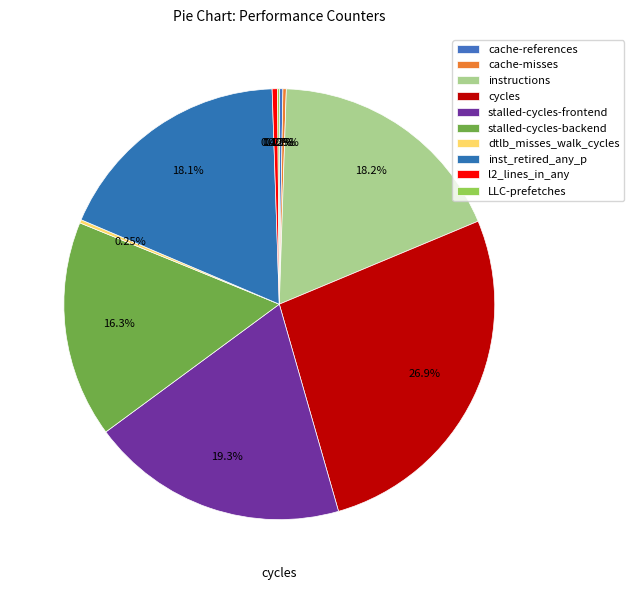

What is the largest slice in the pie chart?

cycles